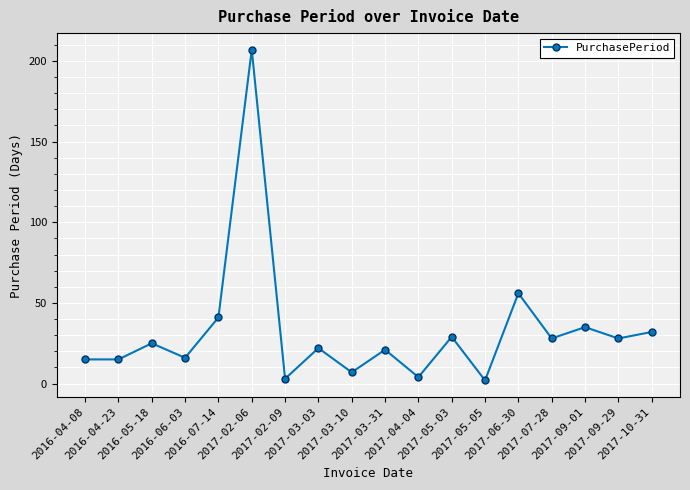

What position from the right is 2017-05-05?

6